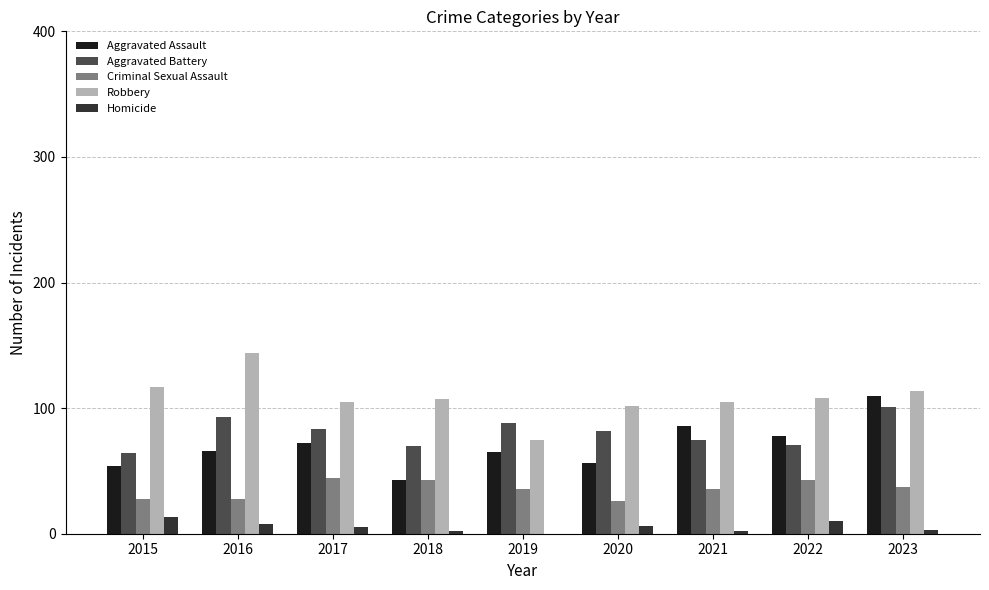

The Homicide series shows 10 at 2022. True or false?

True